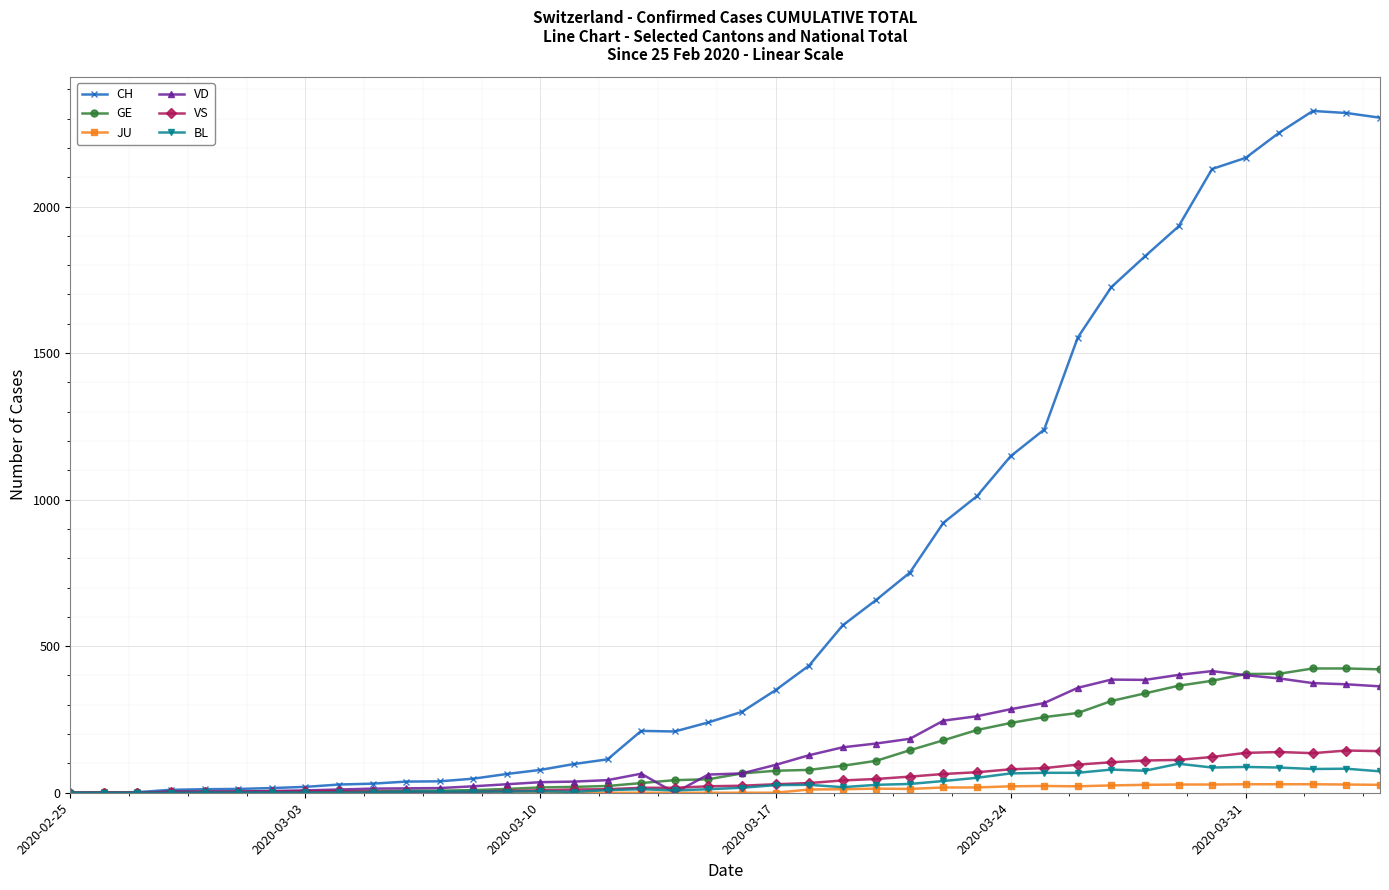

Which series has the widest spread of values?

CH